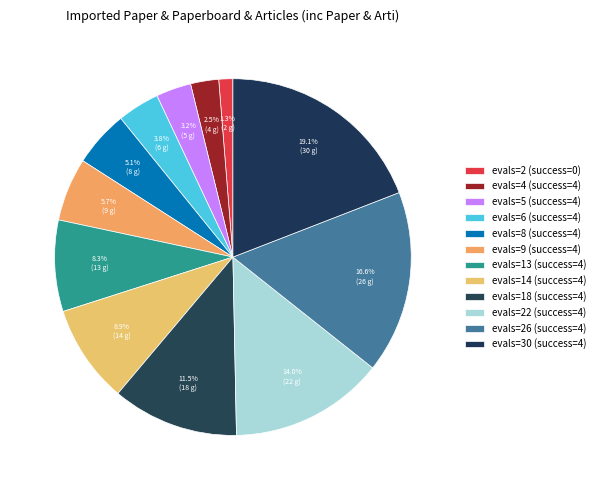

Rank the categories by value from highest to lowest.

evals=30 (success=4), evals=26 (success=4), evals=22 (success=4), evals=18 (success=4), evals=14 (success=4), evals=13 (success=4), evals=9 (success=4), evals=8 (success=4), evals=6 (success=4), evals=5 (success=4), evals=4 (success=4), evals=2 (success=0)